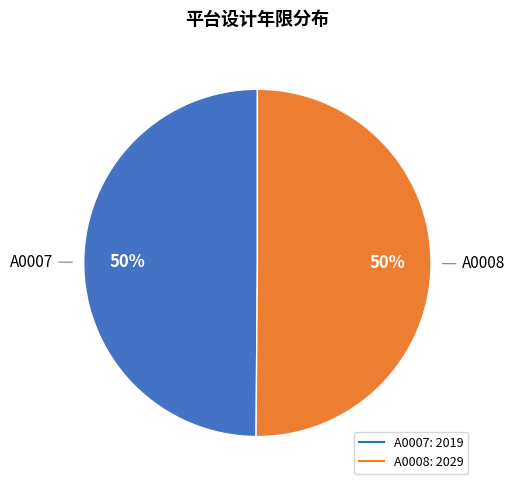

To the nearest percent, what portion does A0007 represent?

50%